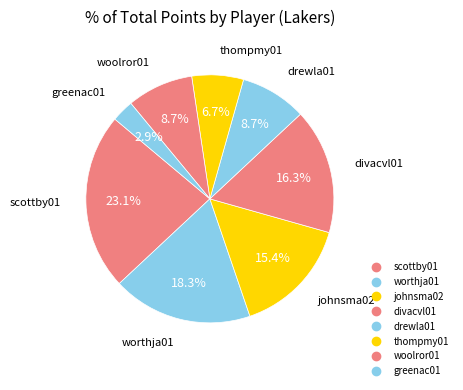

To the nearest percent, what is the combined percentage of worthja01 and divacvl01?

35%